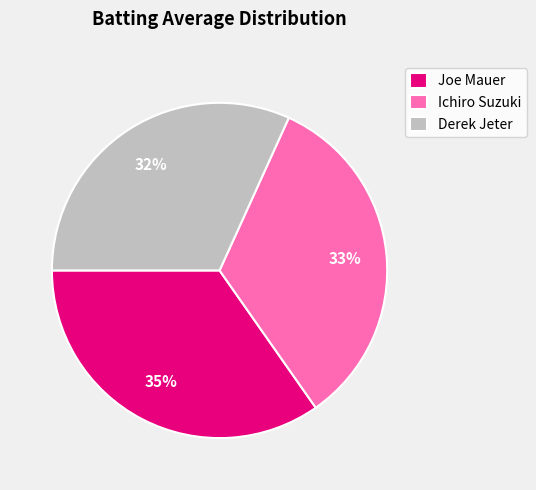

Is it true that Ichiro Suzuki is 24% of the pie?

False